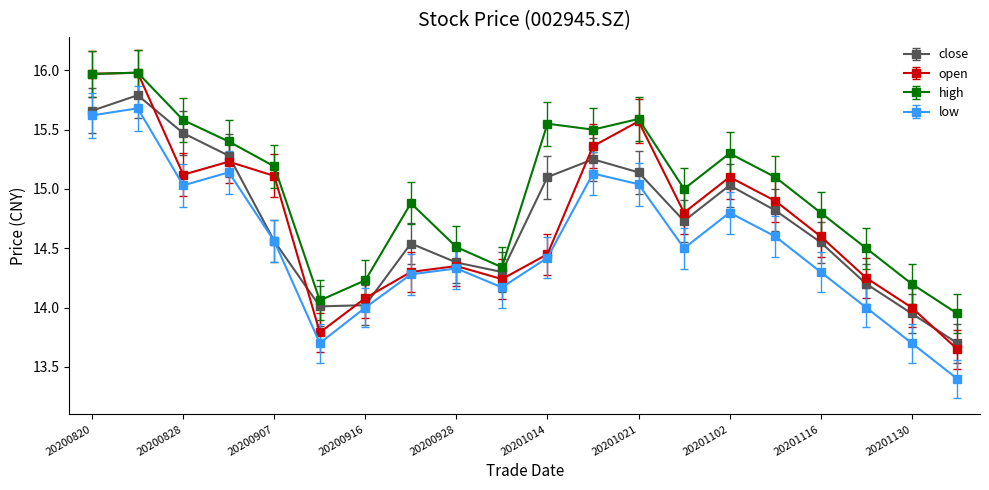

True or false: low and high cross at least once.

False